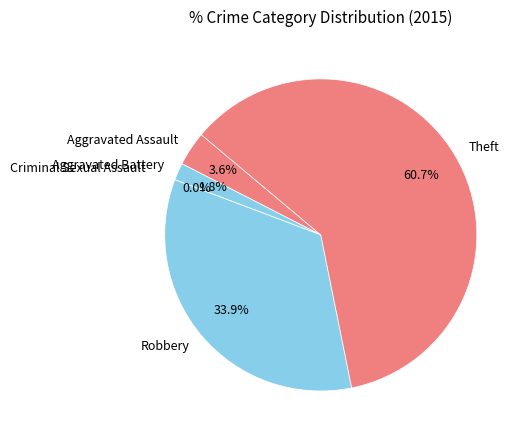

What is the change in value from Aggravated Assault to Aggravated Battery?

-1